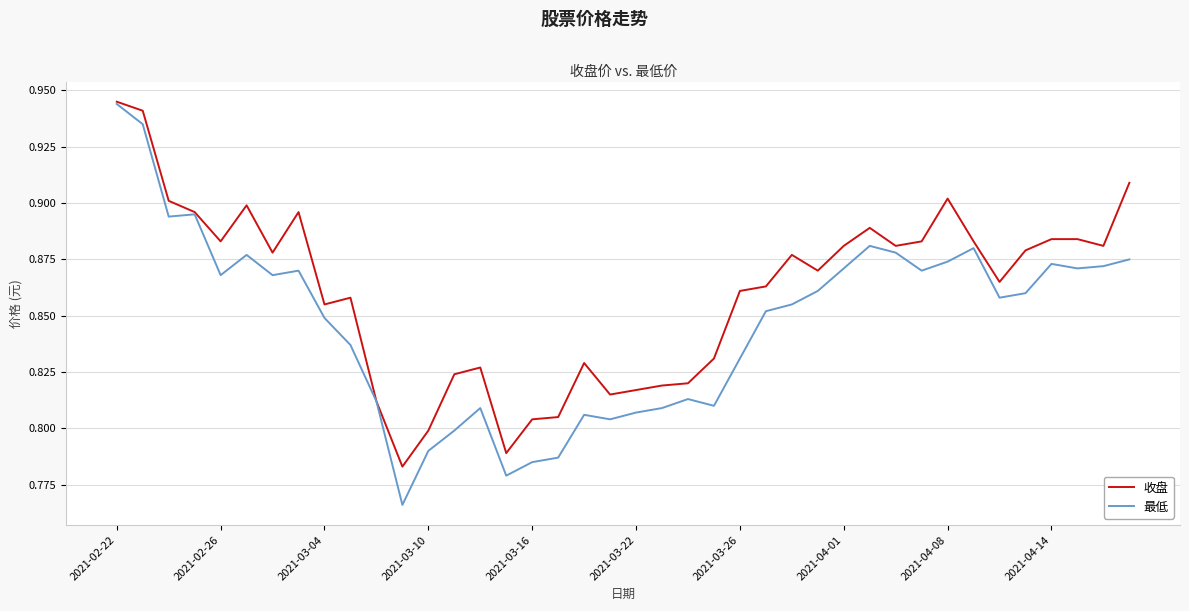

What is the difference between the maximum and minimum values in the 收盘 series?

0.2